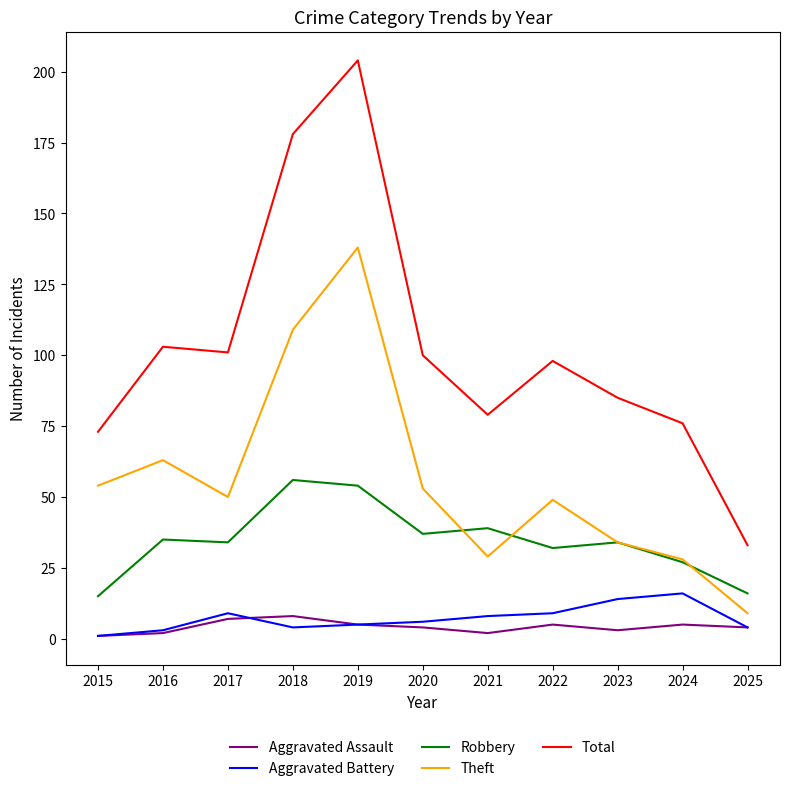

What is the difference between the second highest and second lowest values in the Total series?

105